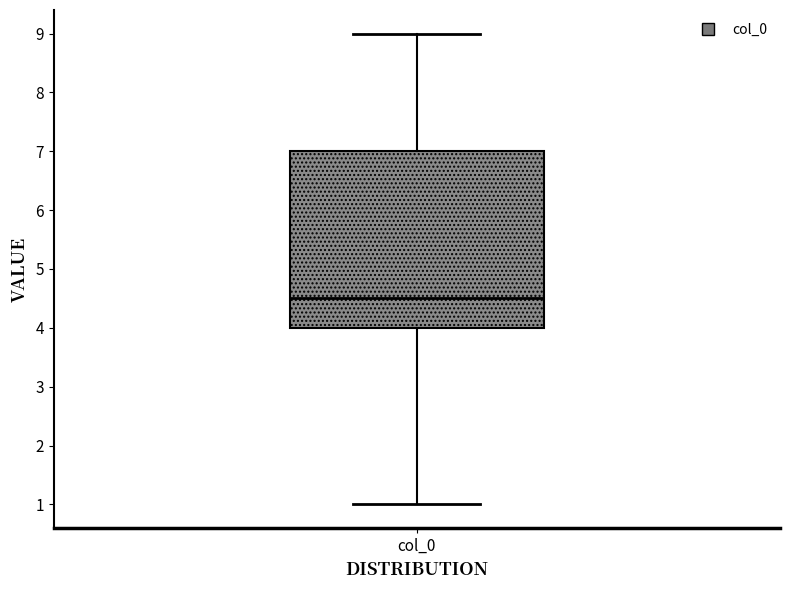

Transcribe this box plot: give where the median line is, the range the box spans, and where the two whiskers end, as read against the y-axis. The values are not printed on the chart, so give them approximately, as read against the axis.

median 4.5, box 4.0 to 7.0, whiskers 1.0 to 9.0